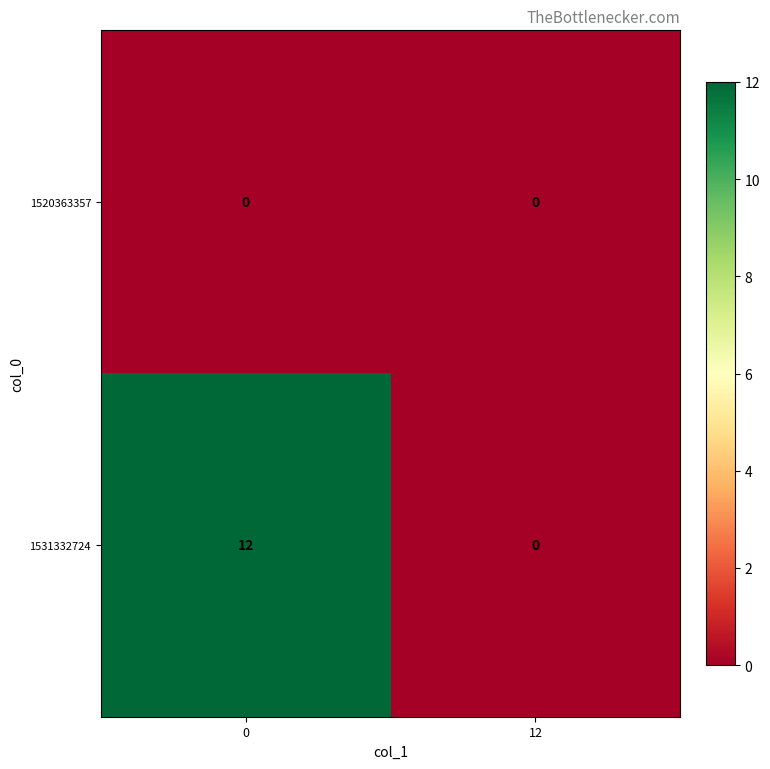

Which series has the widest spread of values?

1531332724